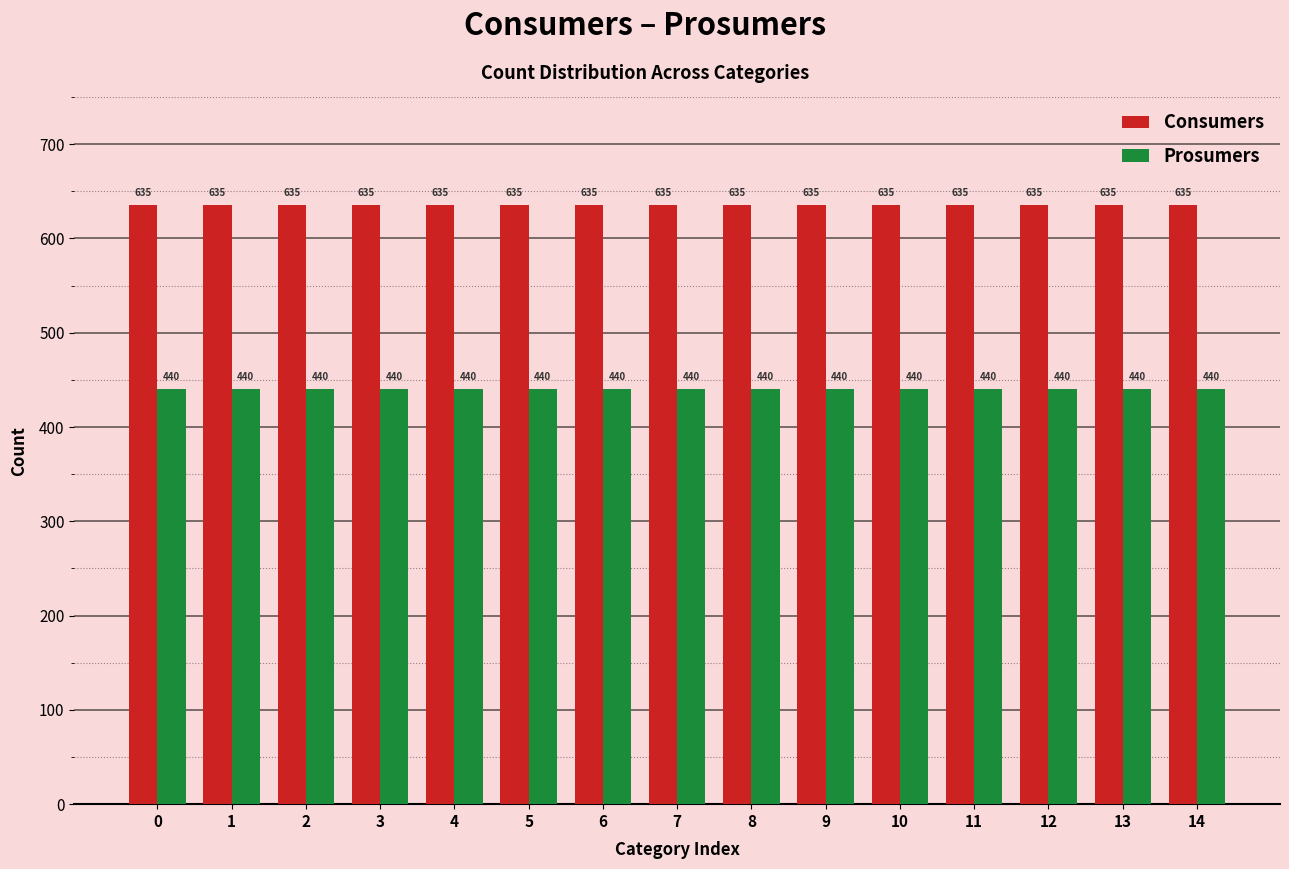

At how many categories does at least one series exceed 534?

15